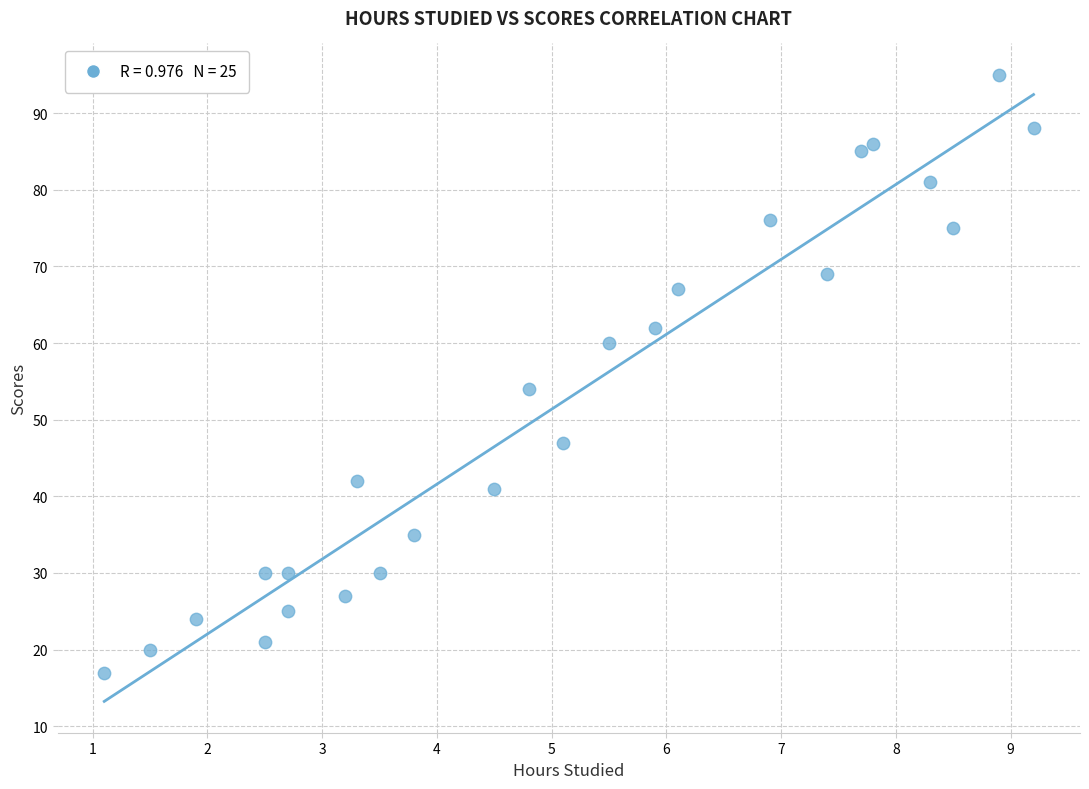

What Y value in the scatter plot is closest to 56?

54